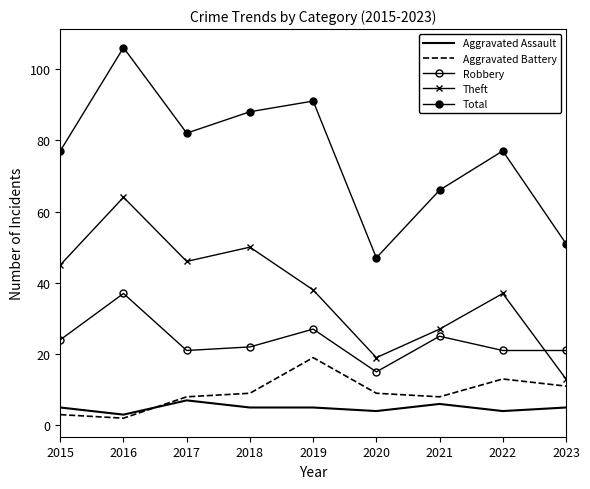

True or false: Aggravated Assault and Total intersect in this chart.

False